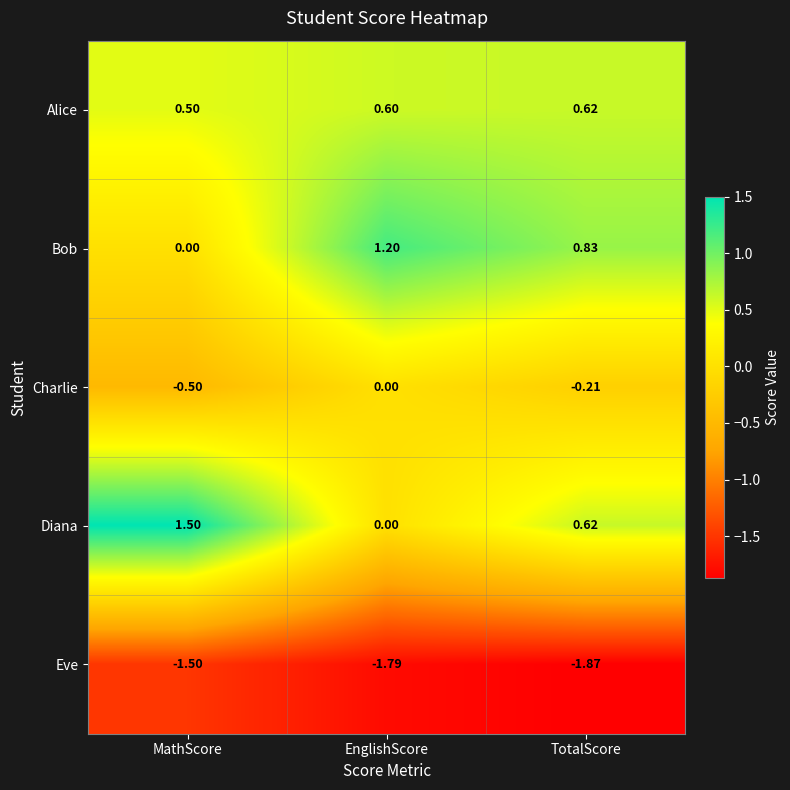

Rank the series by their maximum value, from lowest to highest.

Eve, Charlie, Alice, Bob, Diana